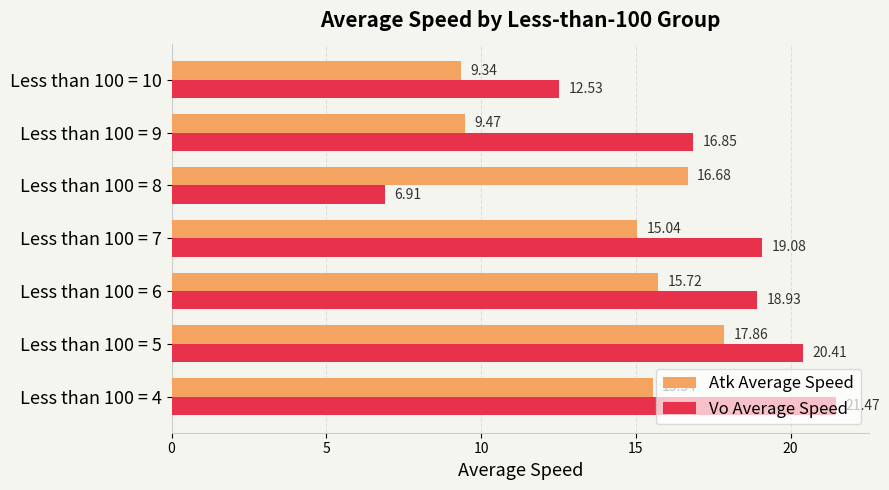

Rank the categories by Vo Average Speed value from lowest to highest.

Less than 100 = 8, Less than 100 = 10, Less than 100 = 9, Less than 100 = 6, Less than 100 = 7, Less than 100 = 5, Less than 100 = 4